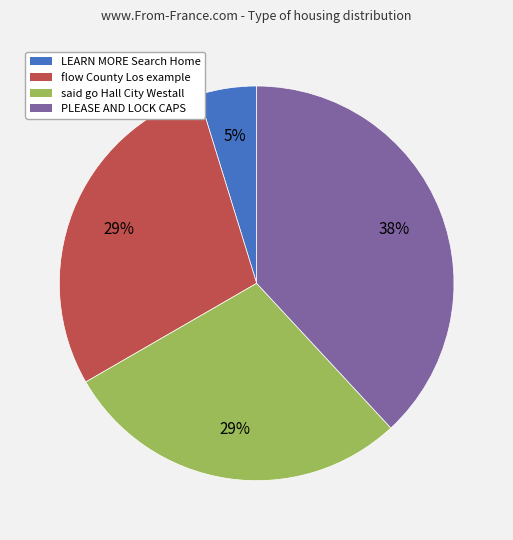

Is it true that flow County Los example is 29% of the pie?

True